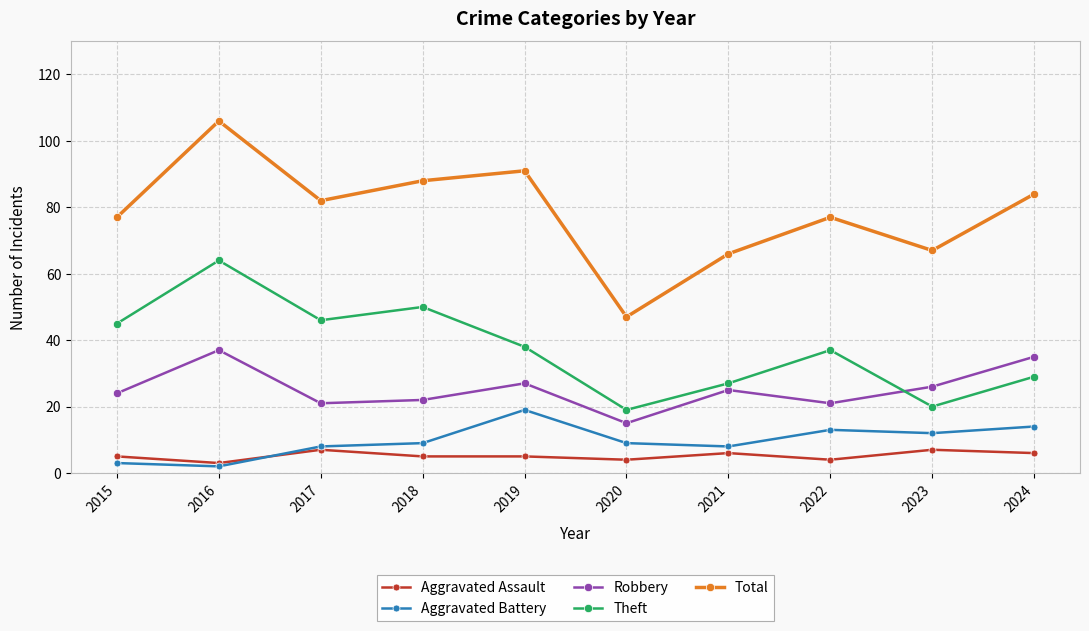

Which series has the widest spread of values?

Total